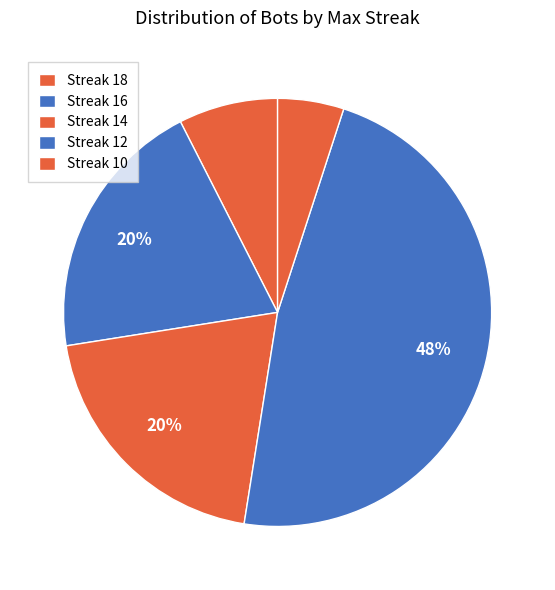

Is there any slice that represents more than half of the pie?

No